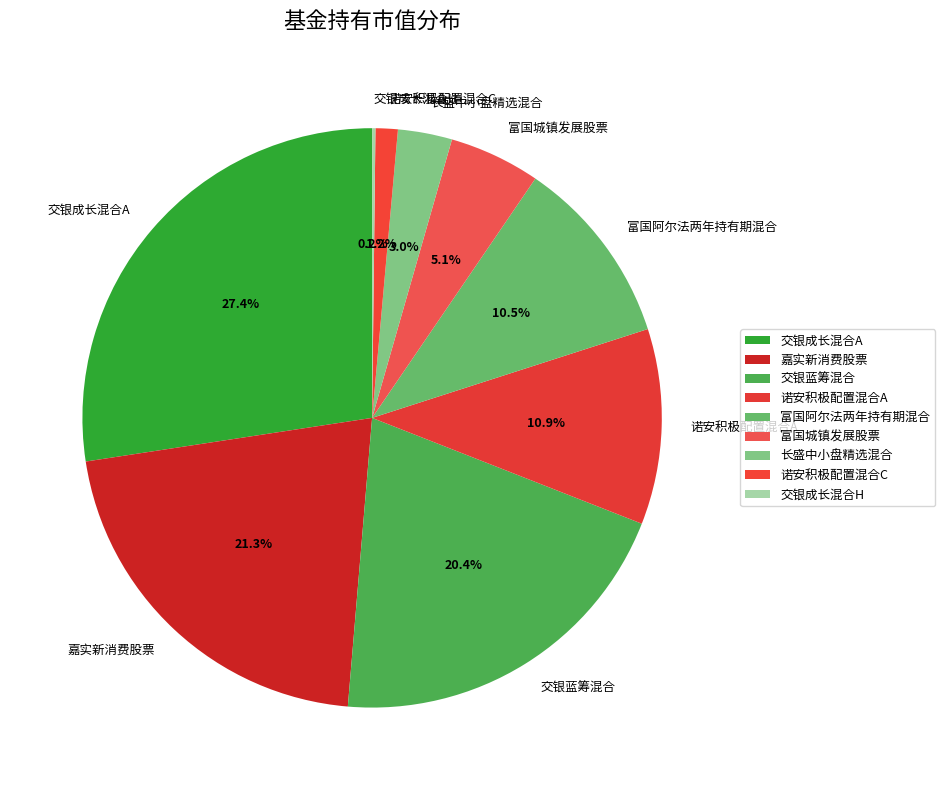

Which category has the biggest portion of the pie?

交银成长混合A